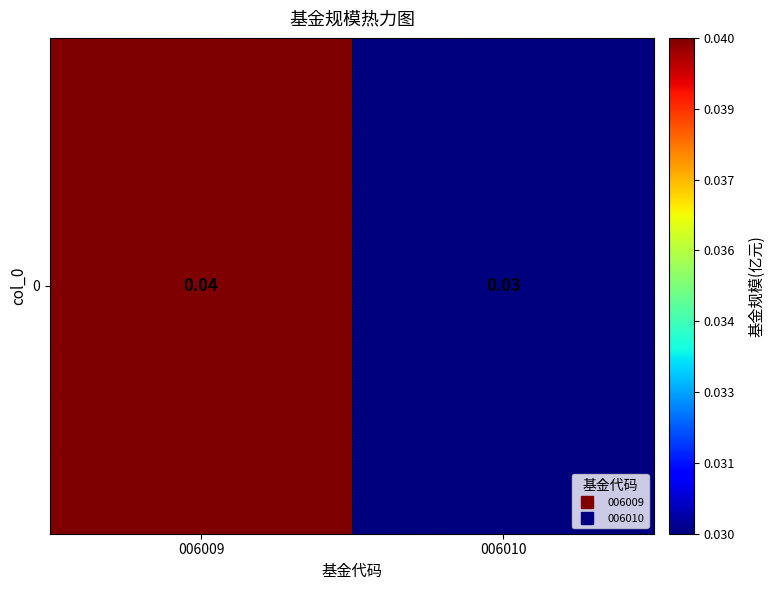

List the labels in order of value, smallest first.

006010, 006009